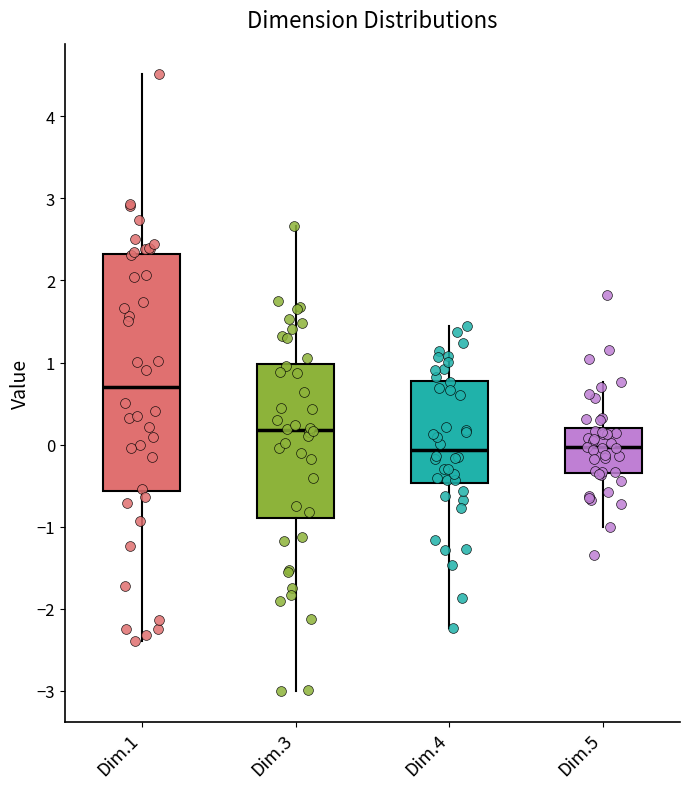

Reading left to right, read every box against the y-axis: the position of its median line, the range the box covers, and the ends of its whiskers. The values are not printed on the chart, so give them approximately, as read against the axis.

Dim.1: median 0.7, box -0.6 to 2.3, whiskers -2.4 to 4.5
Dim.3: median 0.2, box -0.9 to 1.0, whiskers -3.0 to 2.7
Dim.4: median -0.1, box -0.5 to 0.8, whiskers -2.2 to 1.4
Dim.5: median 0.0, box -0.3 to 0.2, whiskers -1.0 to 0.8